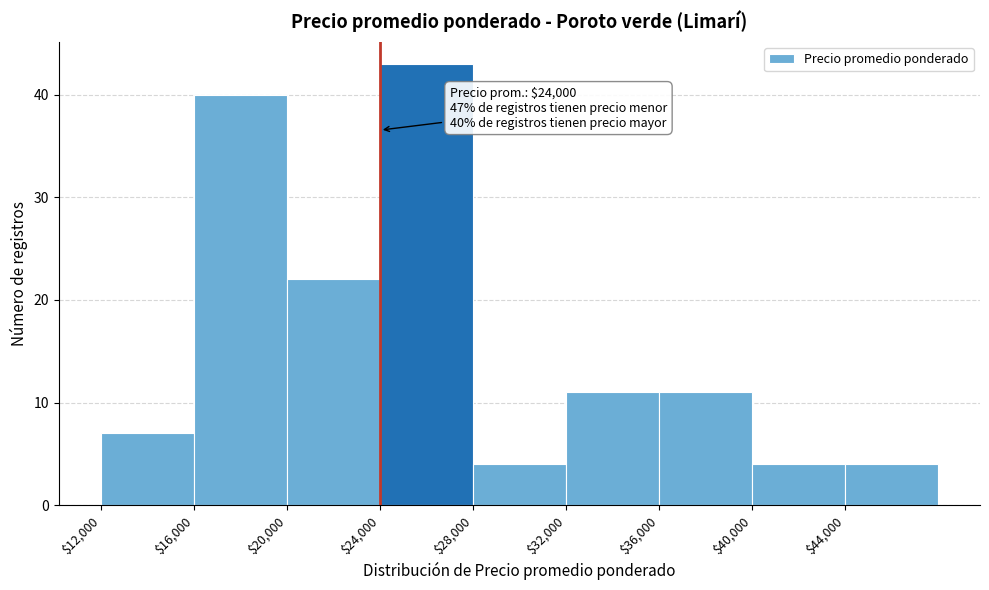

Over which range of the x-axis is the bar tallest?

24000 to 28000